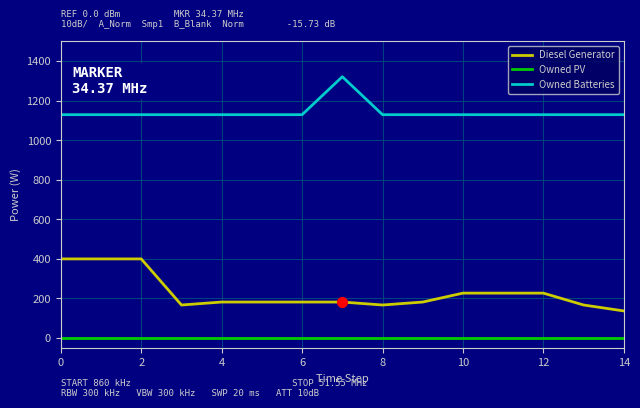

True or false: Diesel Generator and Owned Batteries cross at least once.

False